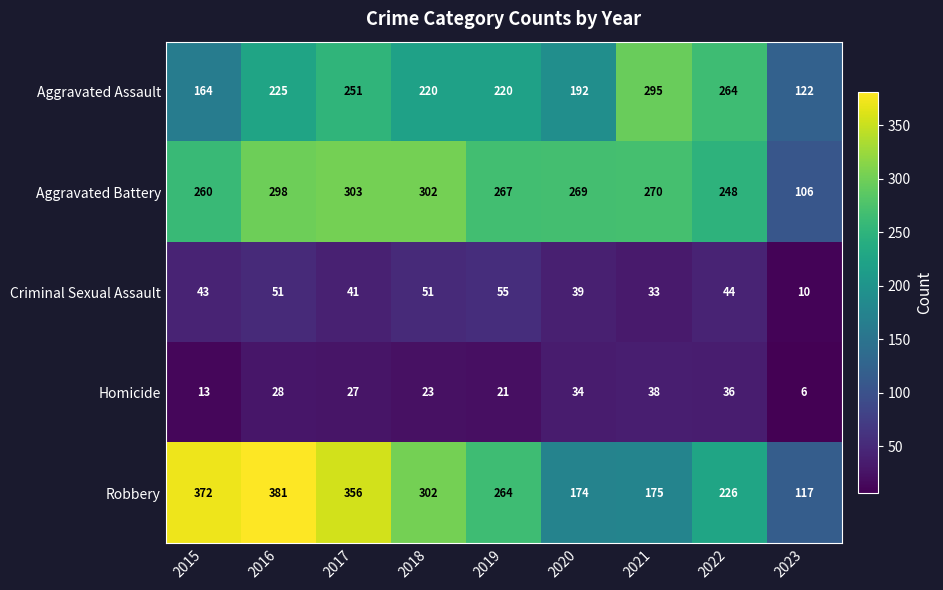

The value of Aggravated Assault at 2020 is 192. True or false?

True